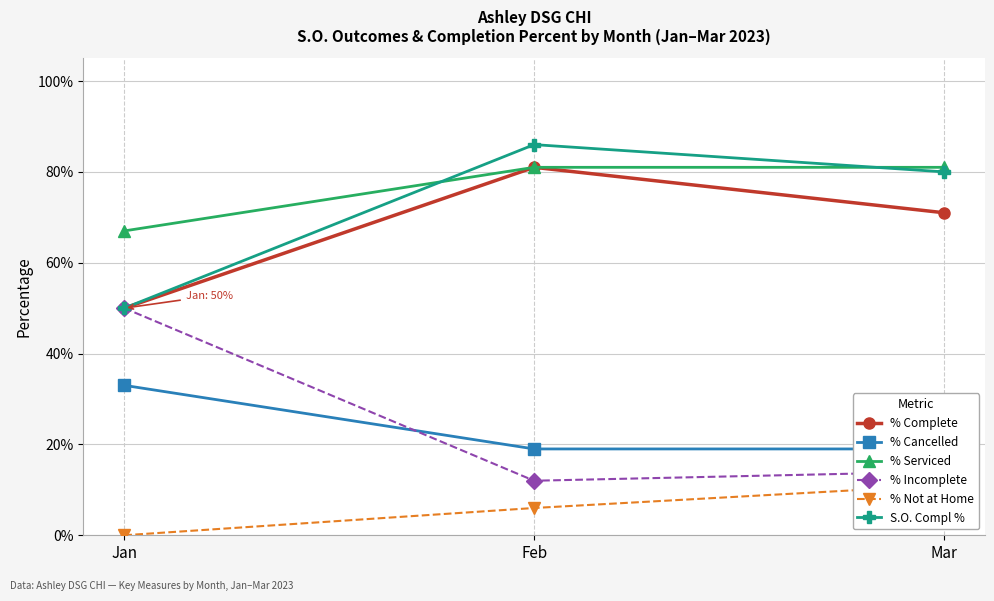

List the labels in order of % Cancelled value, smallest first.

Feb, Mar, Jan